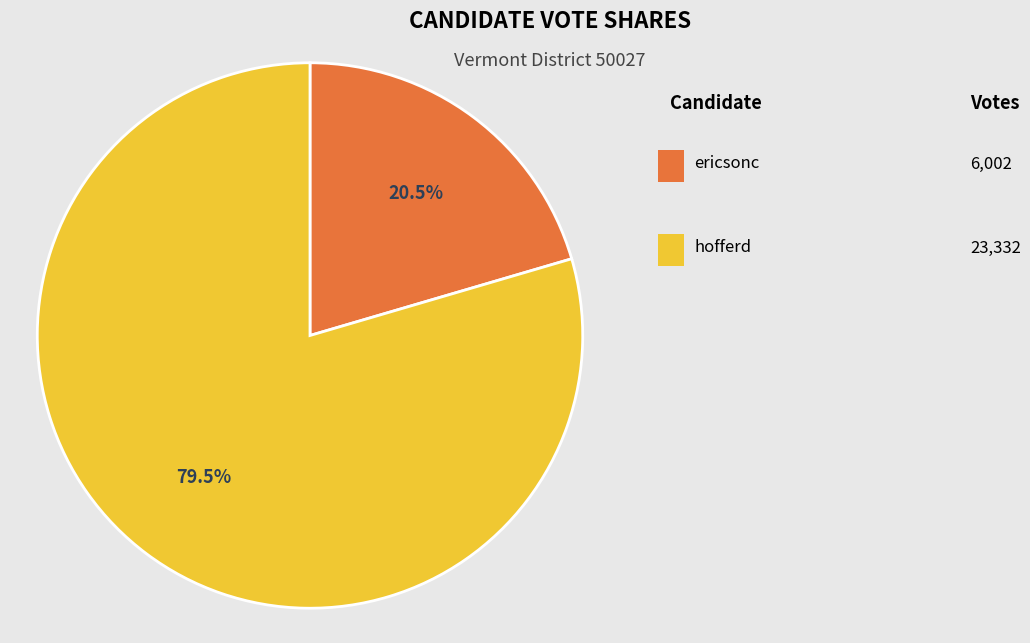

Is there any slice that represents more than half of the pie?

Yes